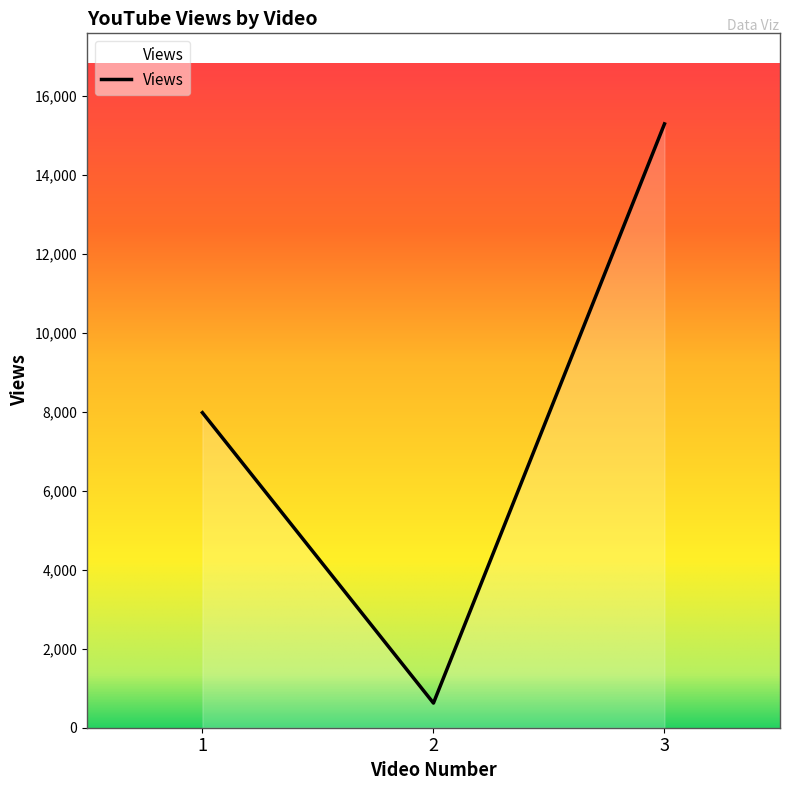

What is the sum of the values at 1 and 3?

23271